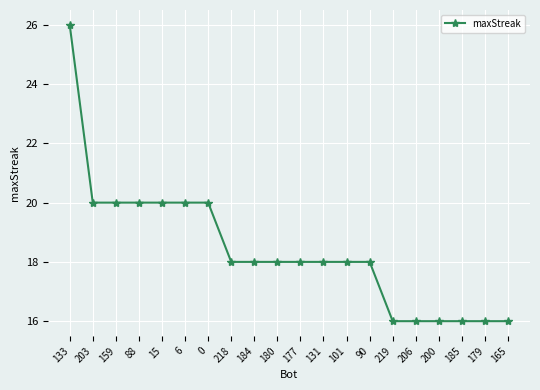

What position from the left is 90?

14